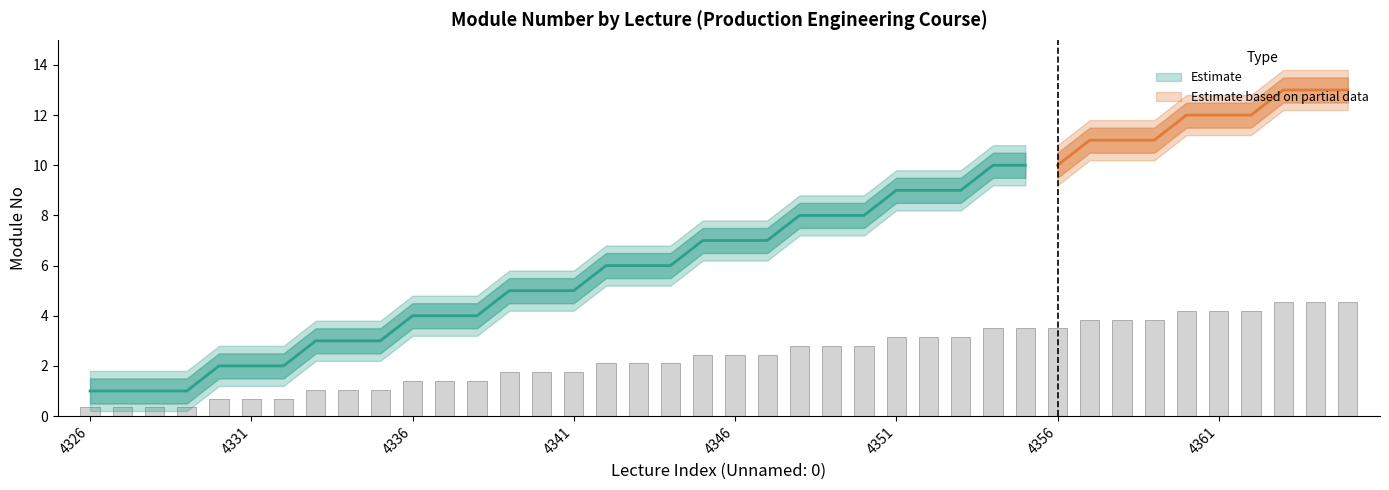

What is the minimum value shown in the chart?

1